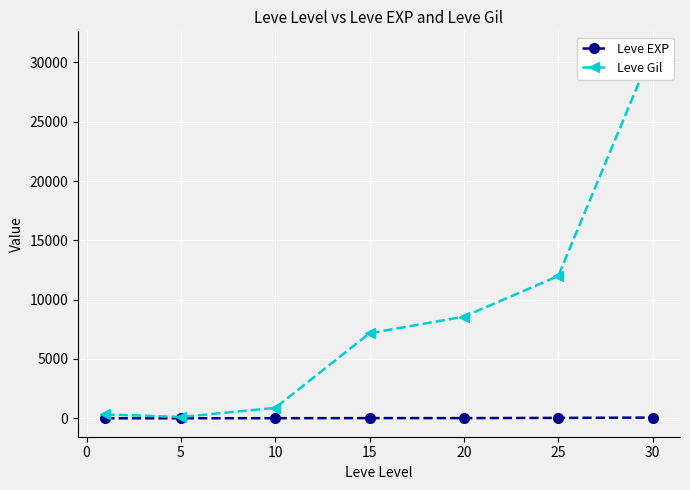

Where does the Leve EXP series first go above 17?

15